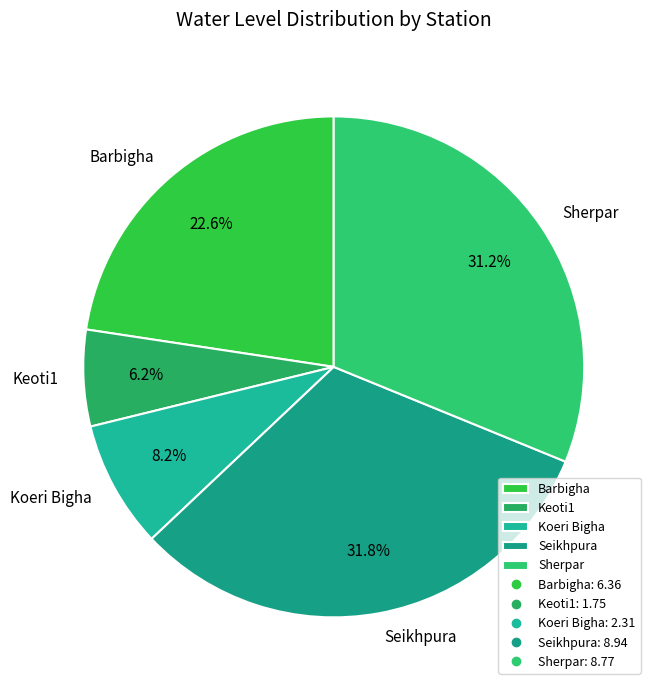

Which has a higher value, Keoti1 or Seikhpura?

Seikhpura